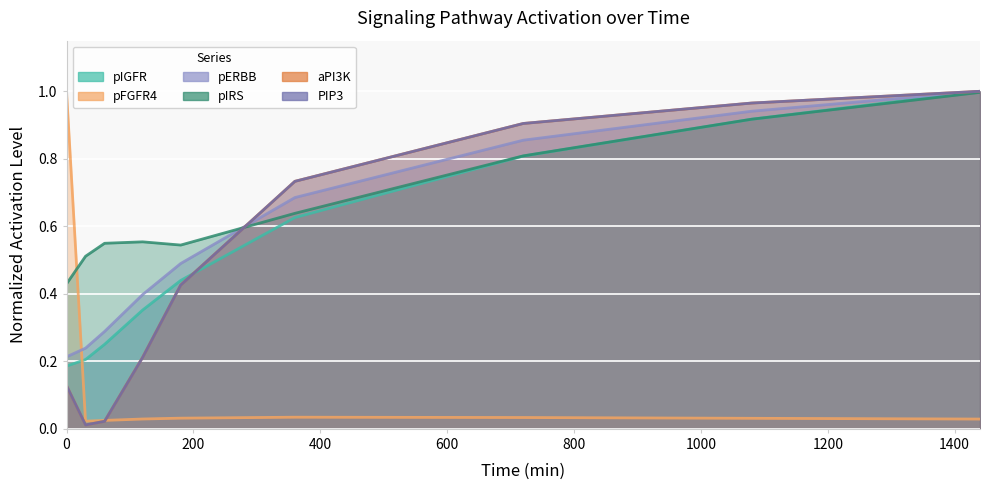

True or false: PIP3 has a value of 0.1 at 0.

False